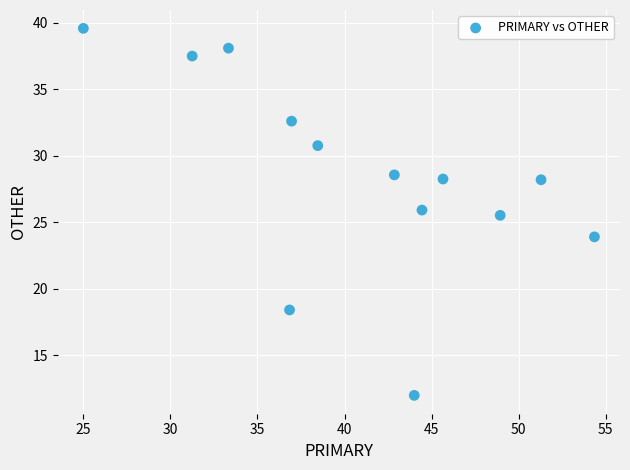

What is the range of Y values (max minus min)?

27.6